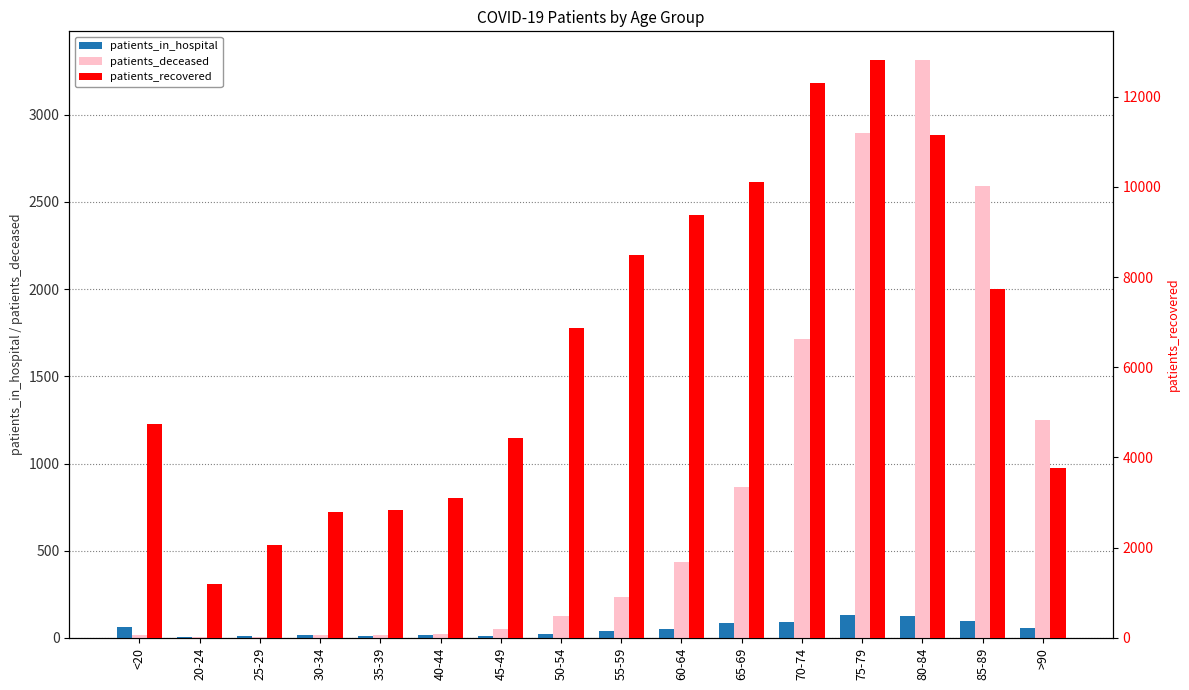

Which label corresponds to the largest value in the chart?

75-79